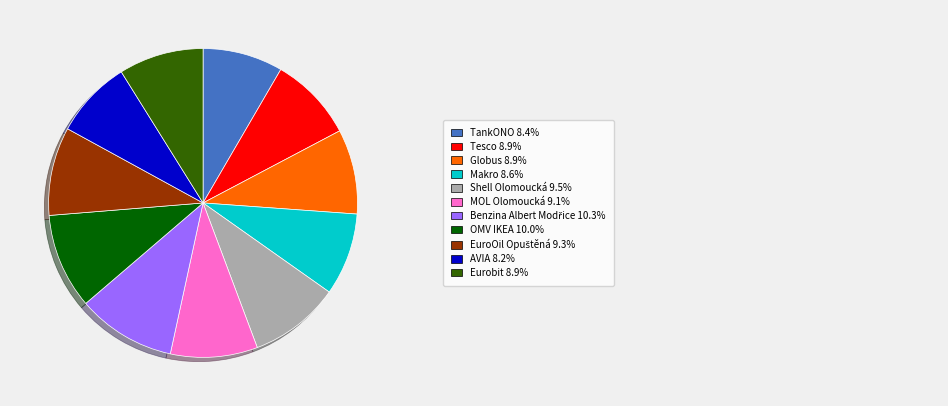

Is there any slice that represents more than half of the pie?

No